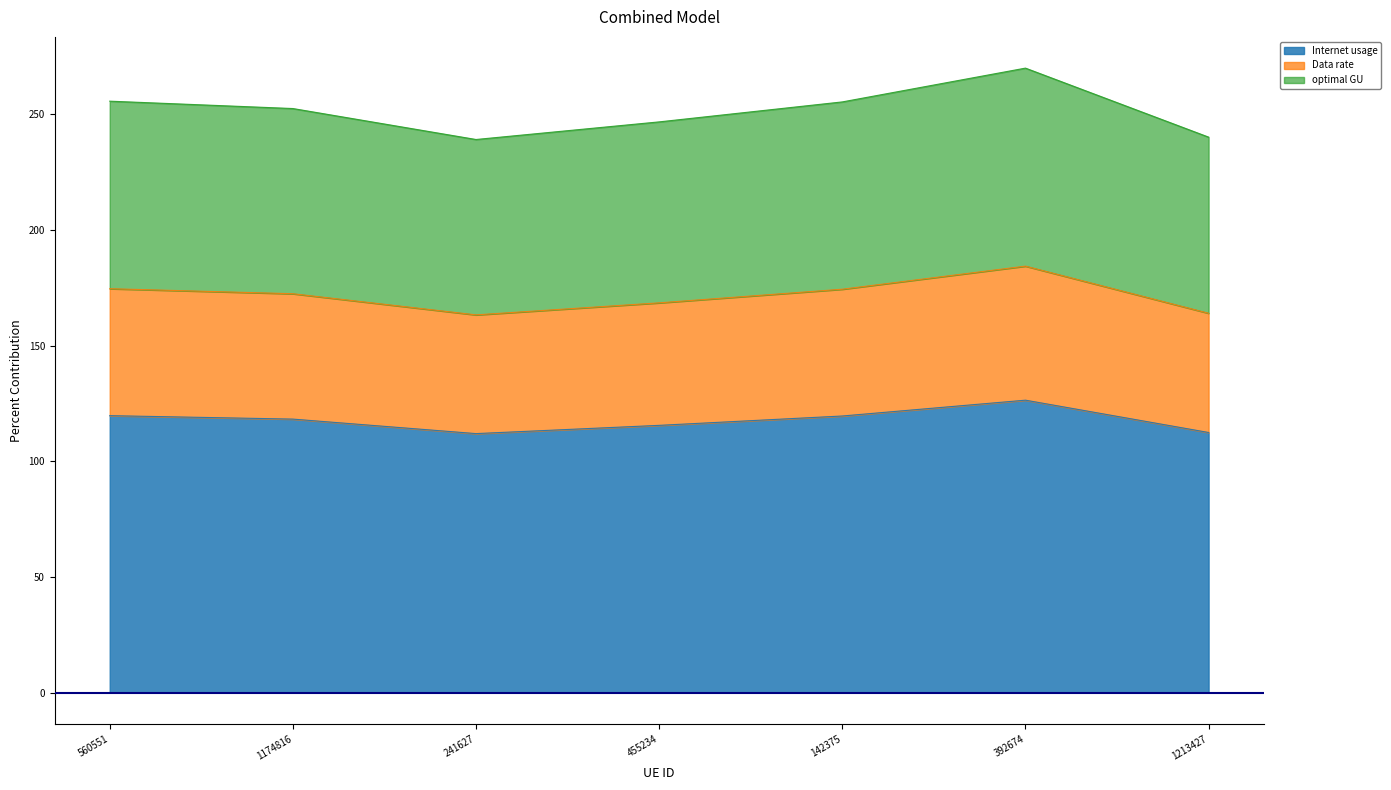

List the labels in order of Data rate value, largest first.

392674, 560551, 142375, 1174816, 455234, 1213427, 241627